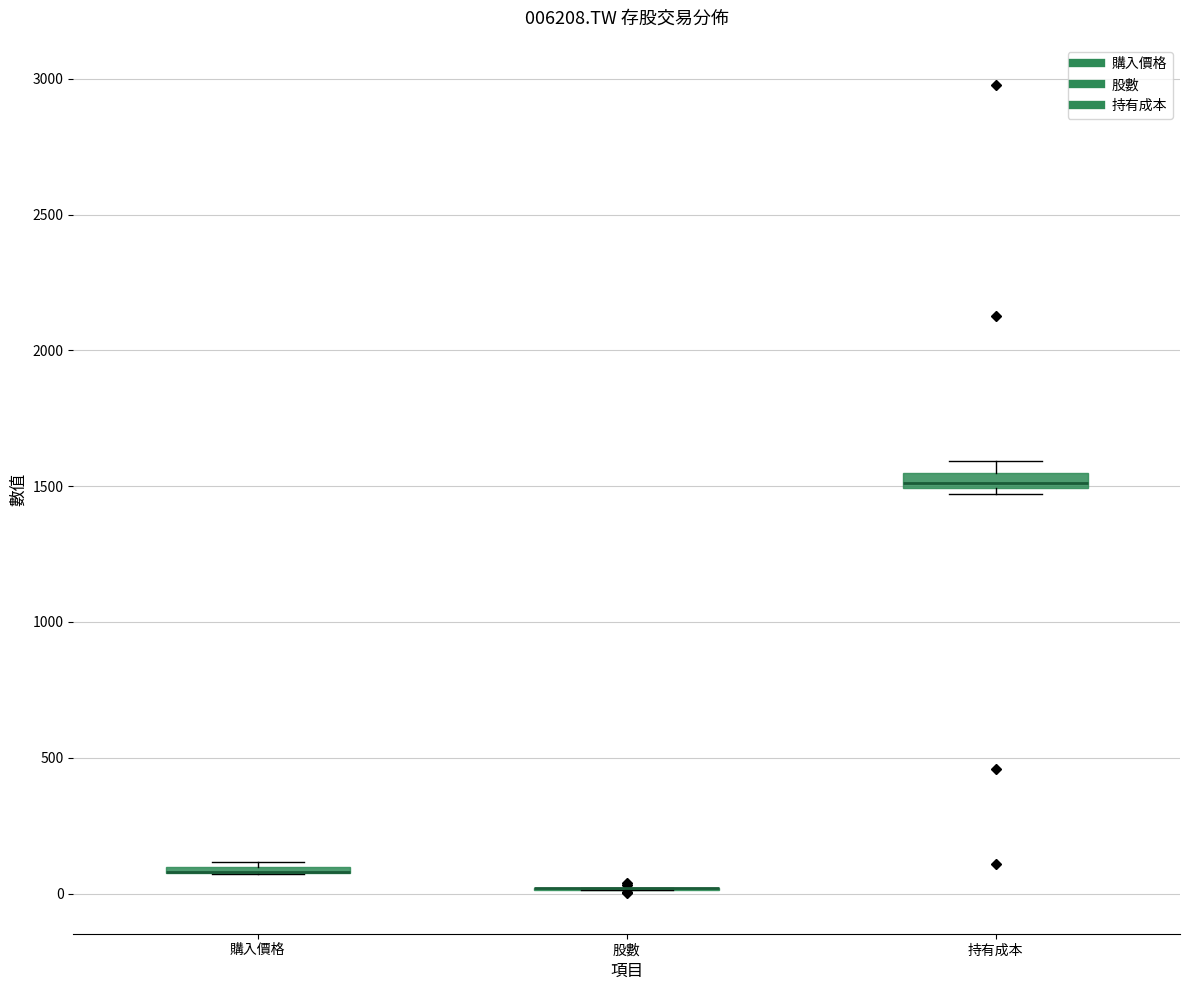

Where is the upper edge of the box for 購入價格 on the y-axis? The values are not printed on the chart, so give them approximately, as read against the axis.

100